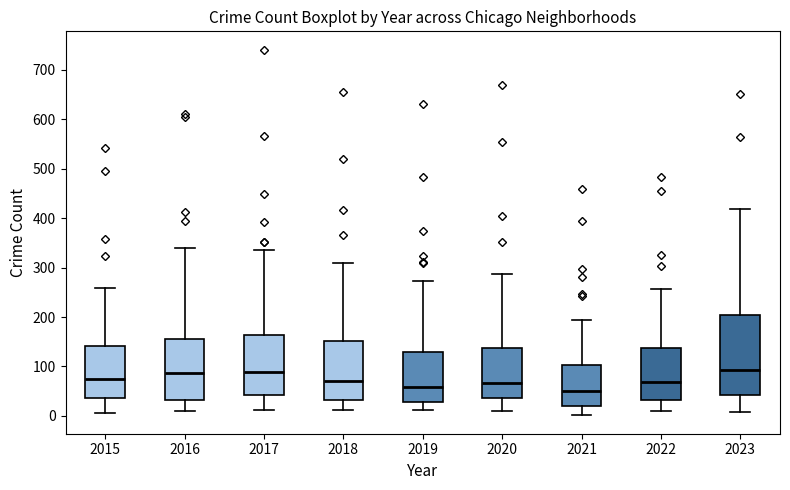

Where does the upper whisker of the box at x = 2019 end on the y-axis? The values are not printed on the chart, so give them approximately, as read against the axis.

270